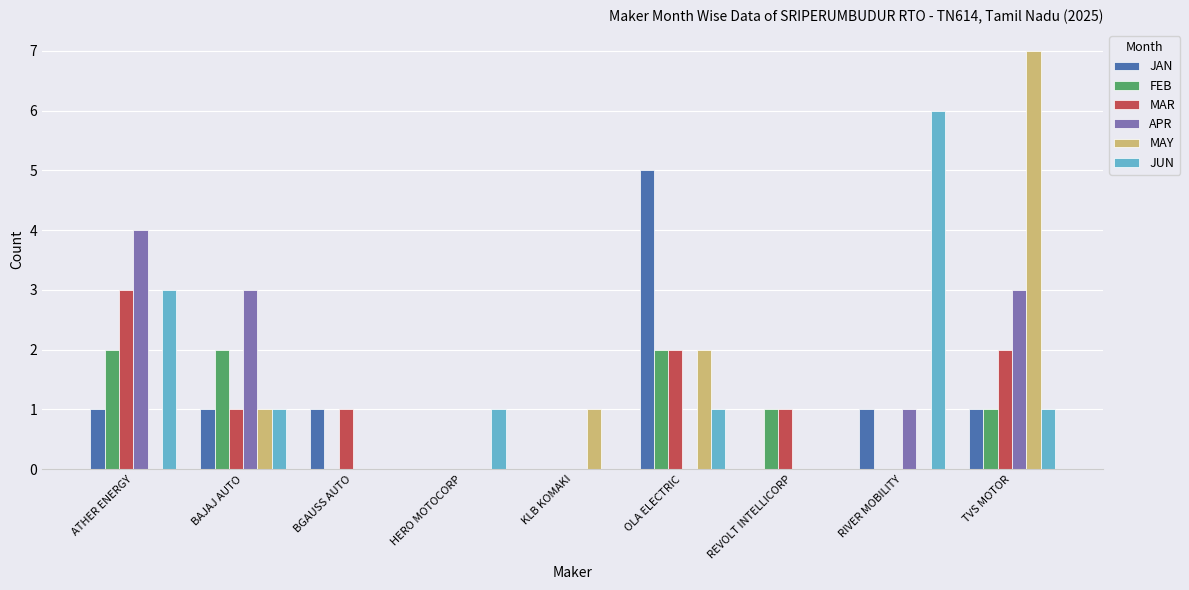

At which category does the chart reach its peak across all series?

TVS MOTOR